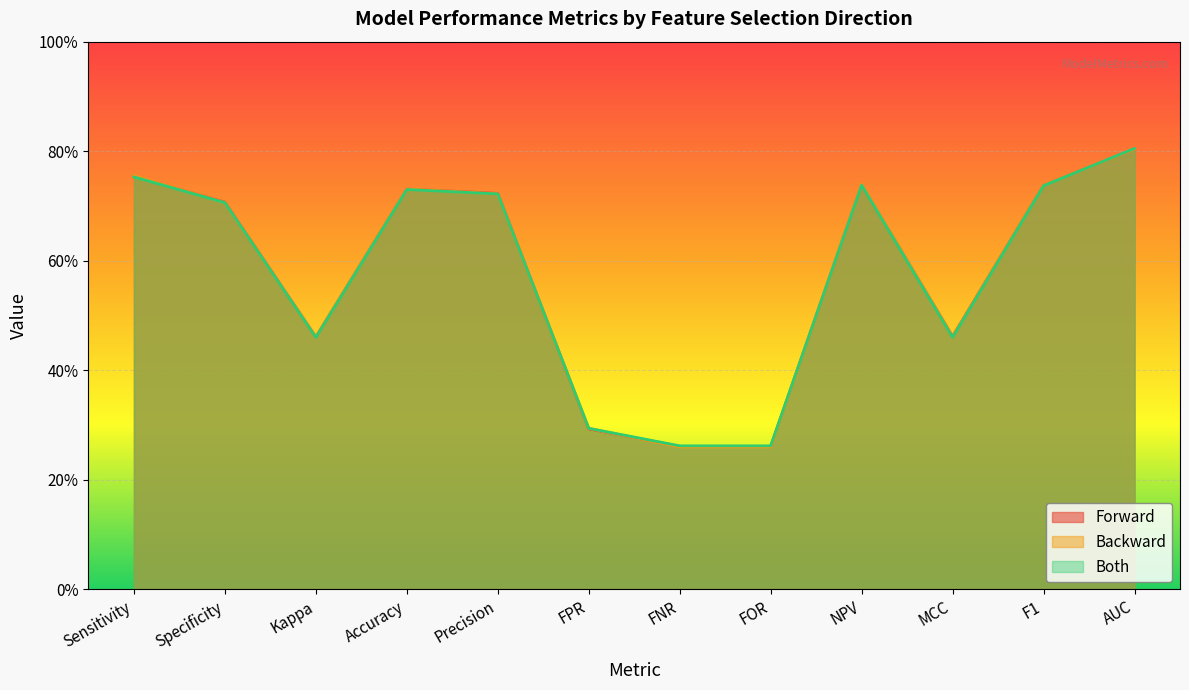

What is the total value across all series at Accuracy?

2.2